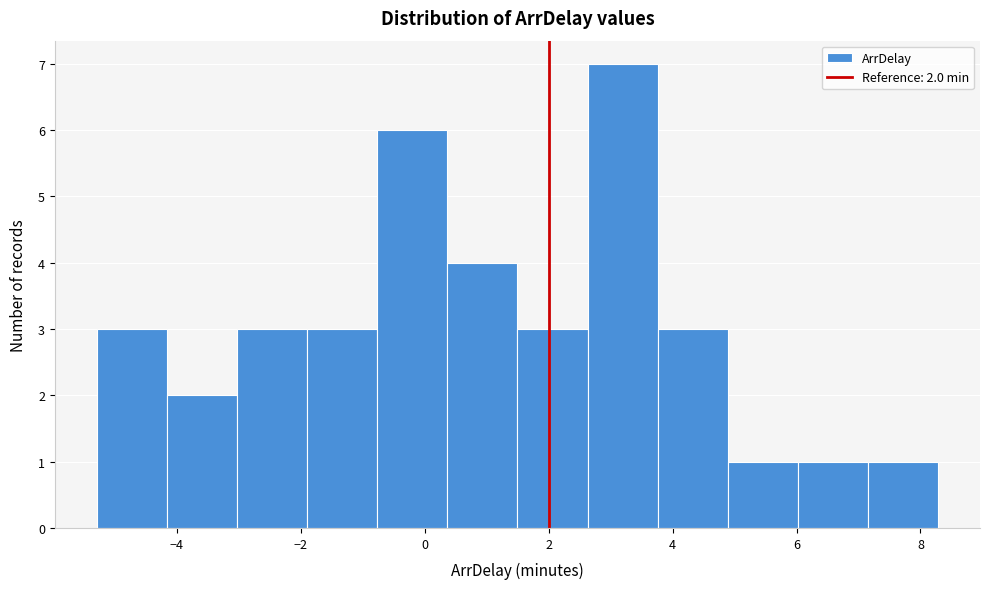

Which range on the x-axis has the tallest bar?

2.6 to 3.8